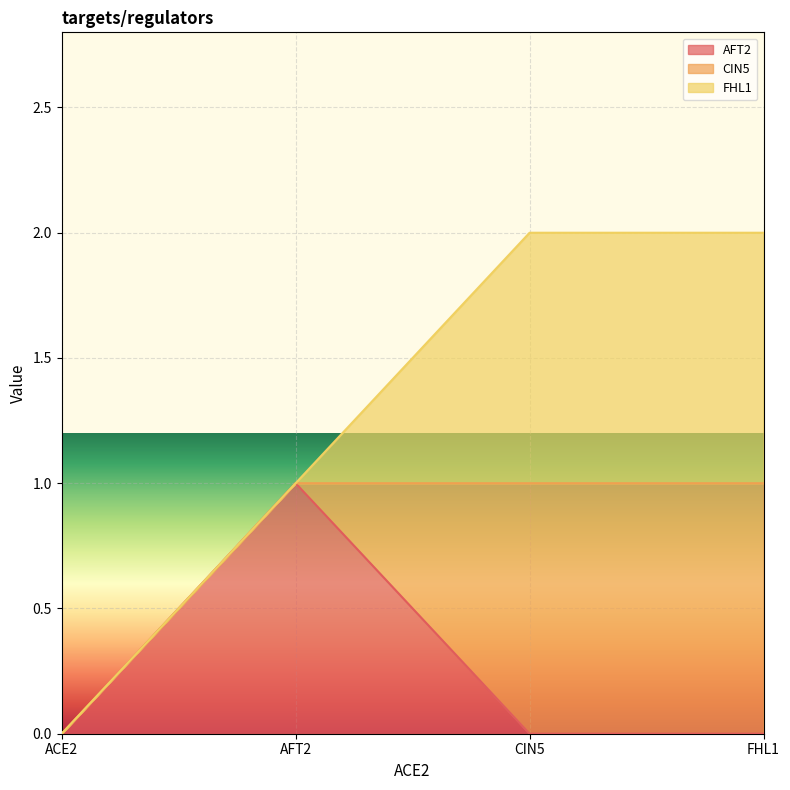

Count the number of categories in the chart.

4